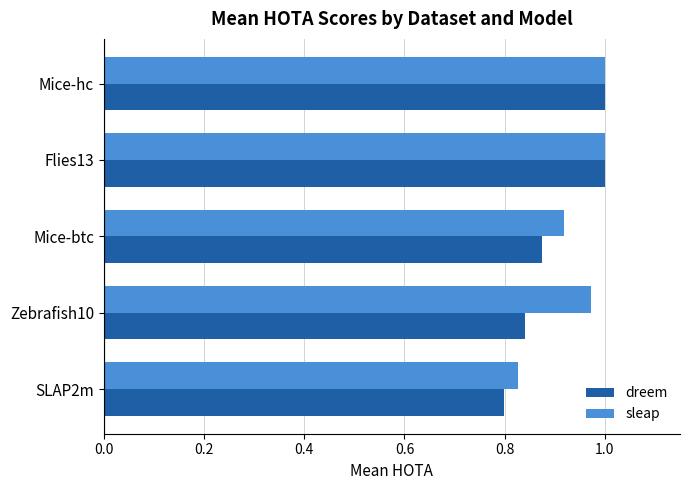

At which label does dreem reach its minimum?

SLAP2m